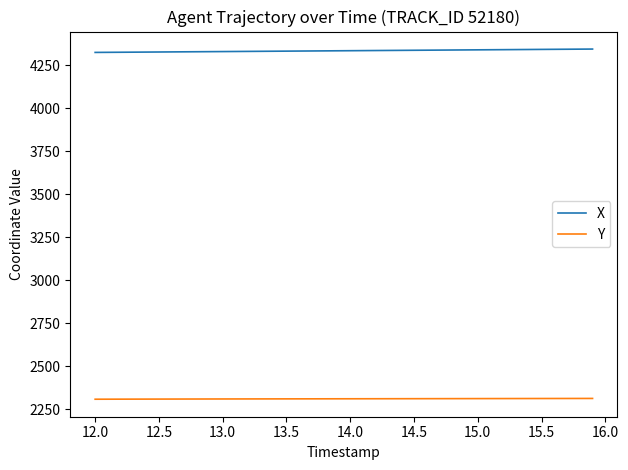

Which series has the largest total across all categories?

X